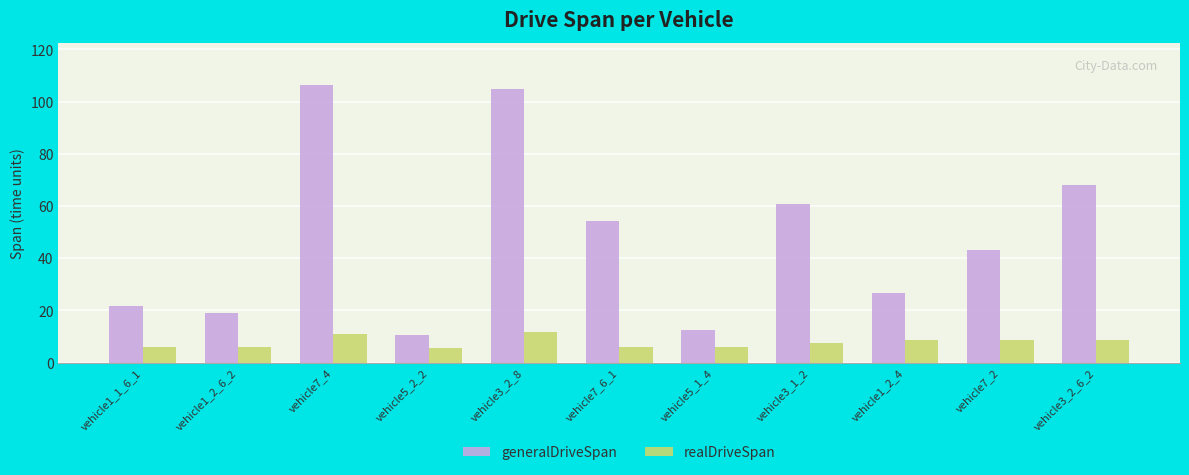

How many data points does each series have?

11